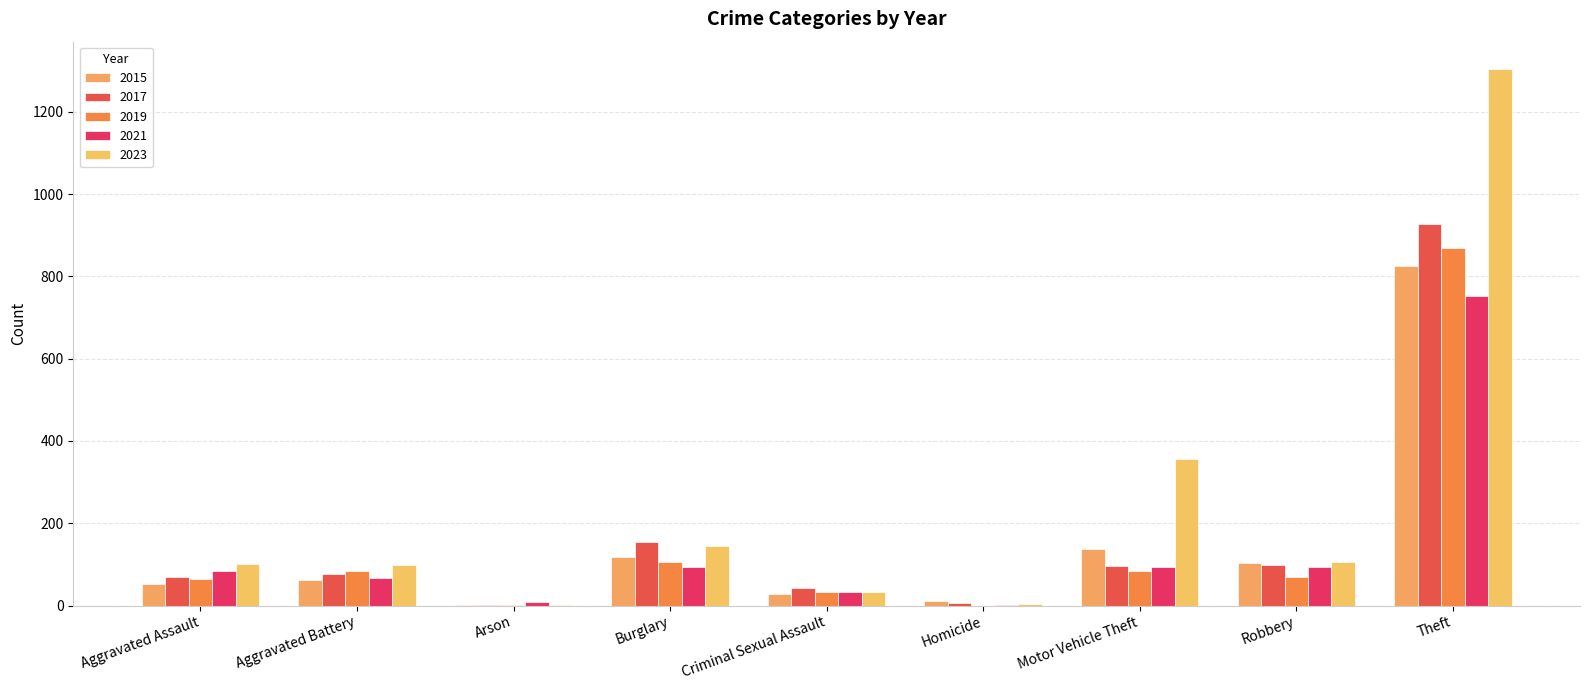

How many data points does each series have?

9